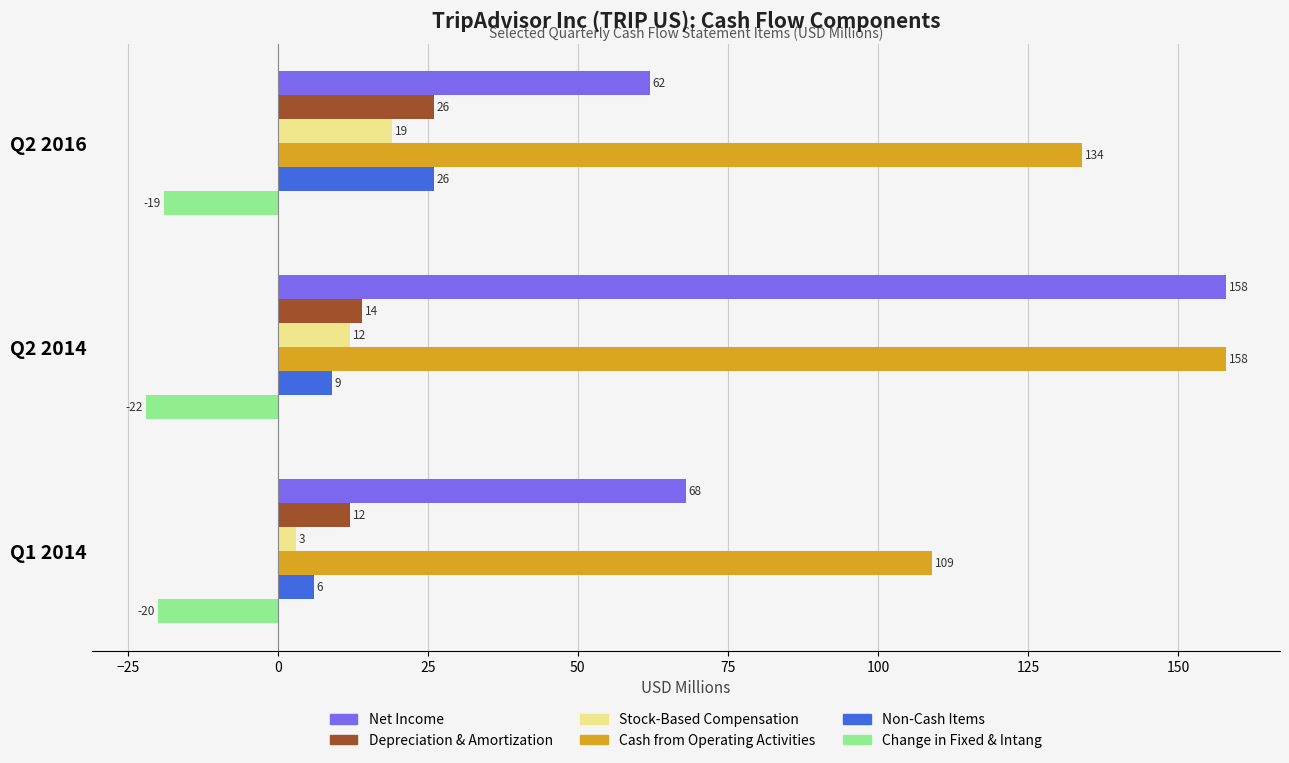

Which series has the widest spread of values?

Net Income